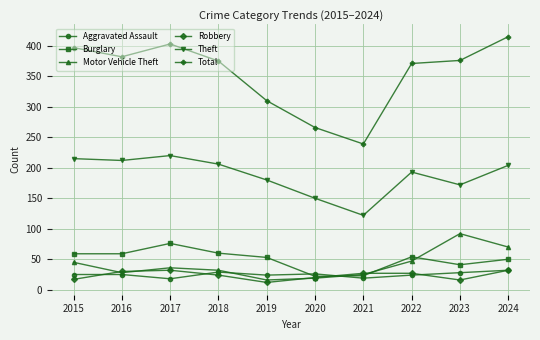

At how many categories does at least one series exceed 243?

9